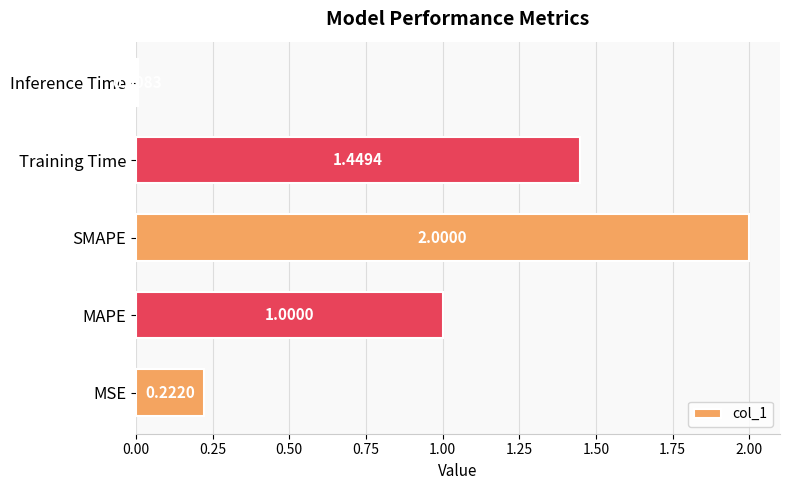

What is the greatest value displayed?

2.0